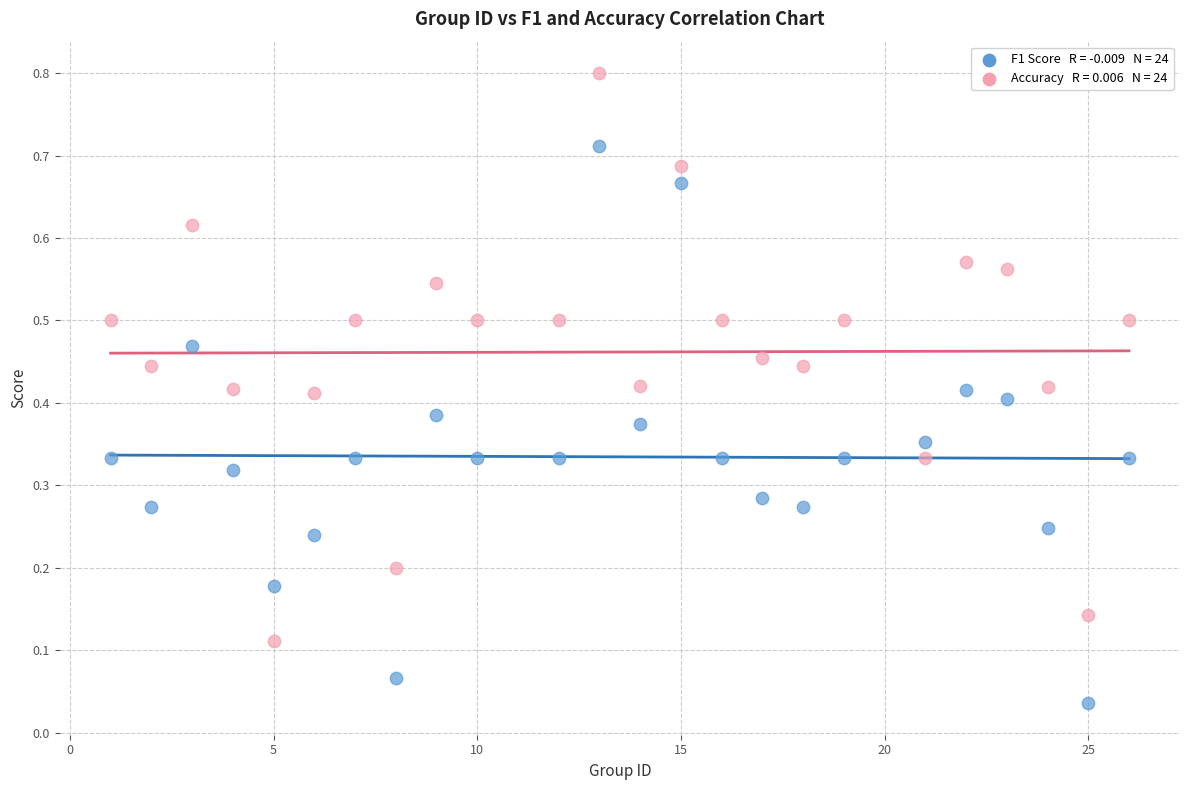

Across all data points, what is the range of Y values (max minus min)?

0.8